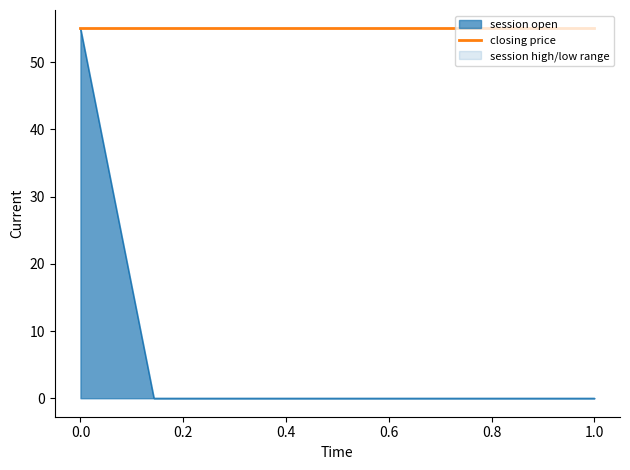

The closing price series shows 55 at 2011-12-11. True or false?

True